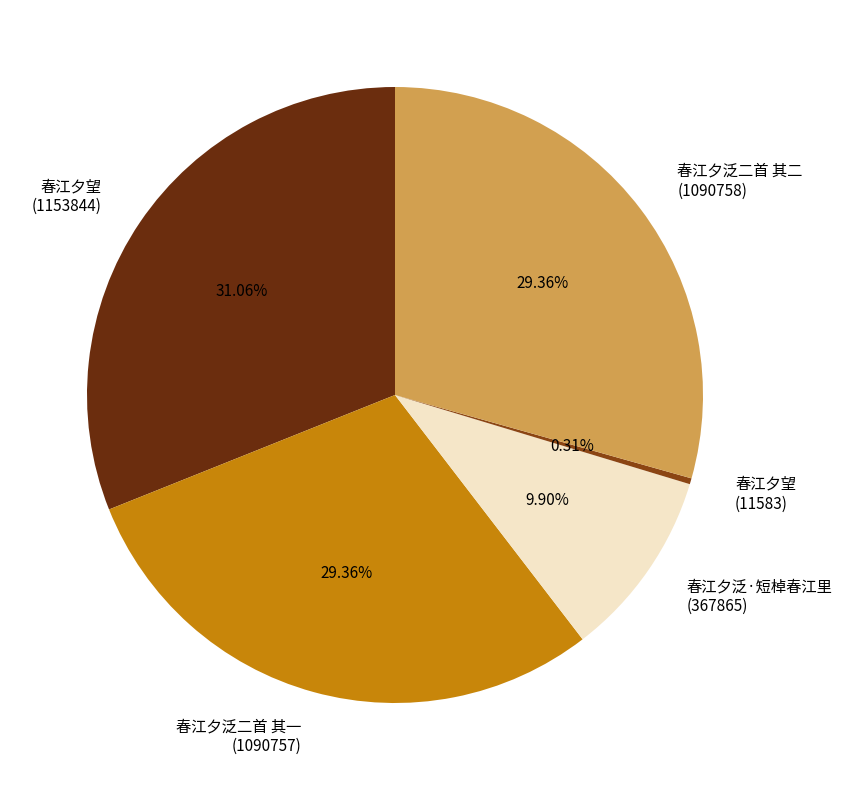

Is there a majority slice in this chart?

No